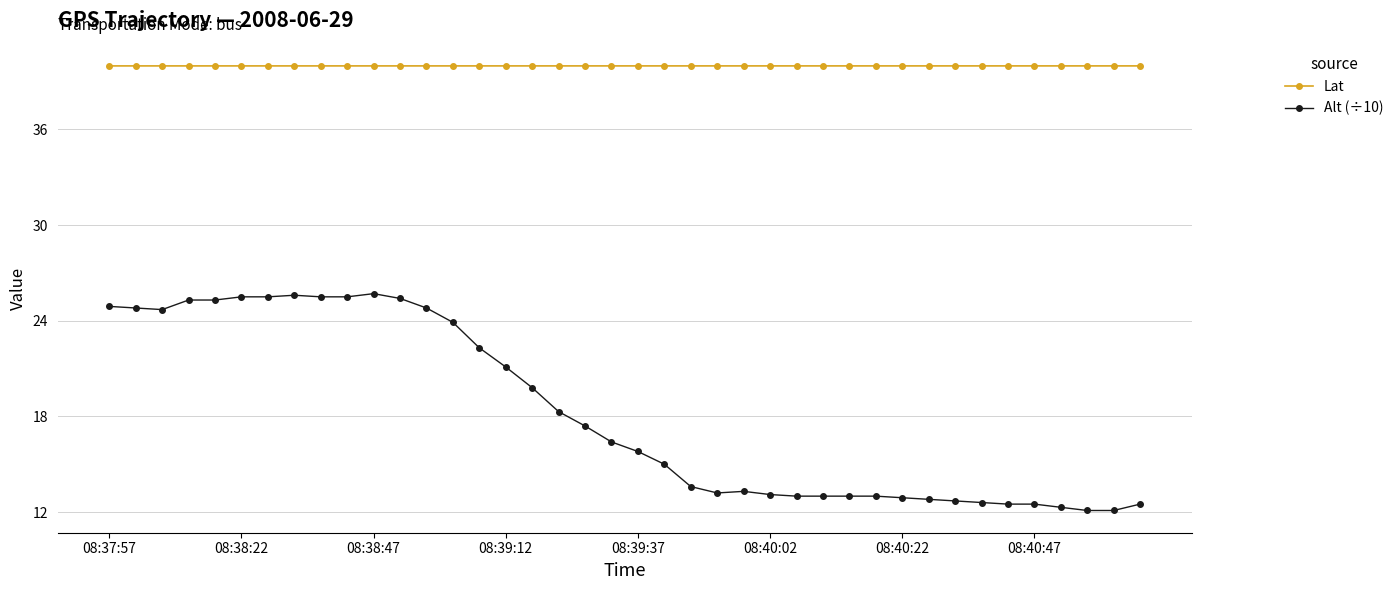

True or false: Lat and Alt (÷10) intersect in this chart.

False